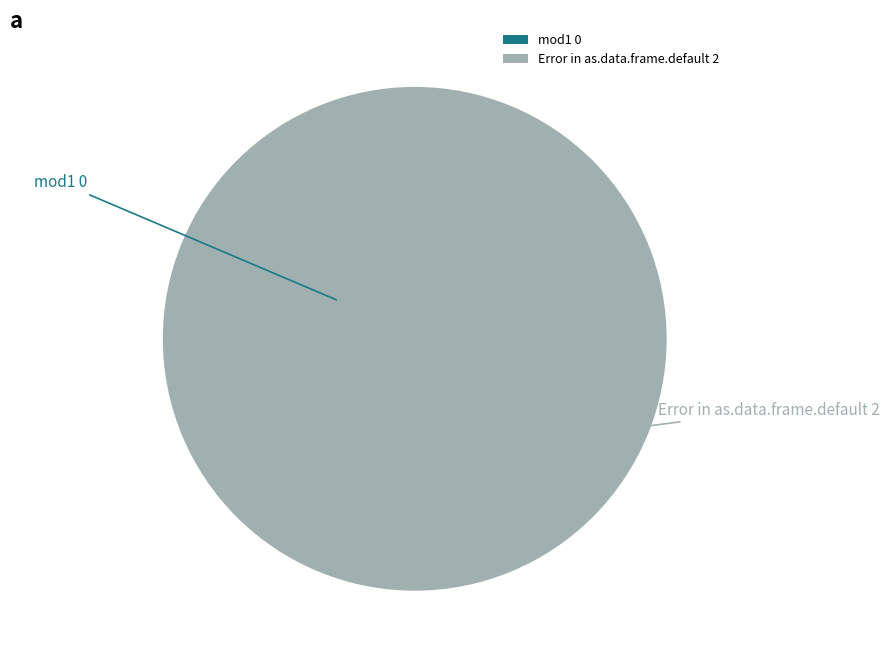

What percentage do Error in as.data.frame.default and mod1 together represent?

100.0%